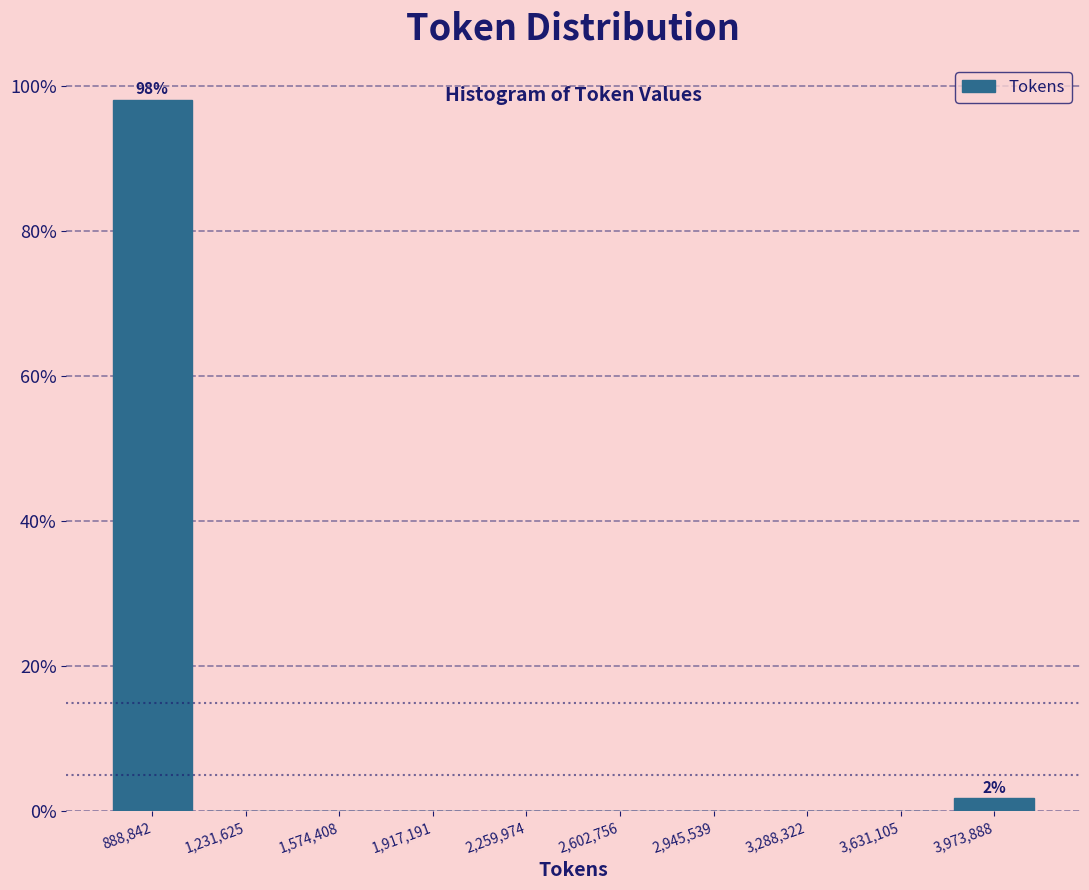

Over which range of the x-axis is the bar tallest?

700000 to 1050000